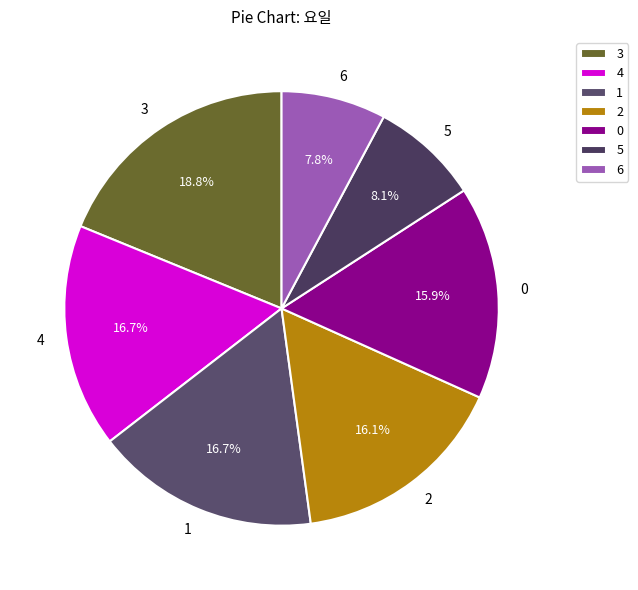

To the nearest percent, what is the average slice percentage?

14%